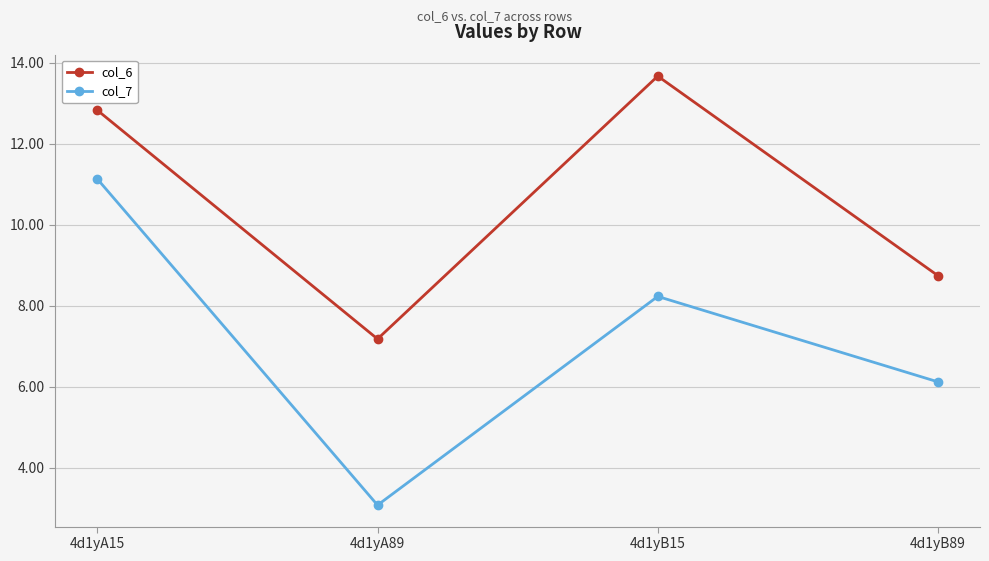

Which series has the largest total across all categories?

col_6